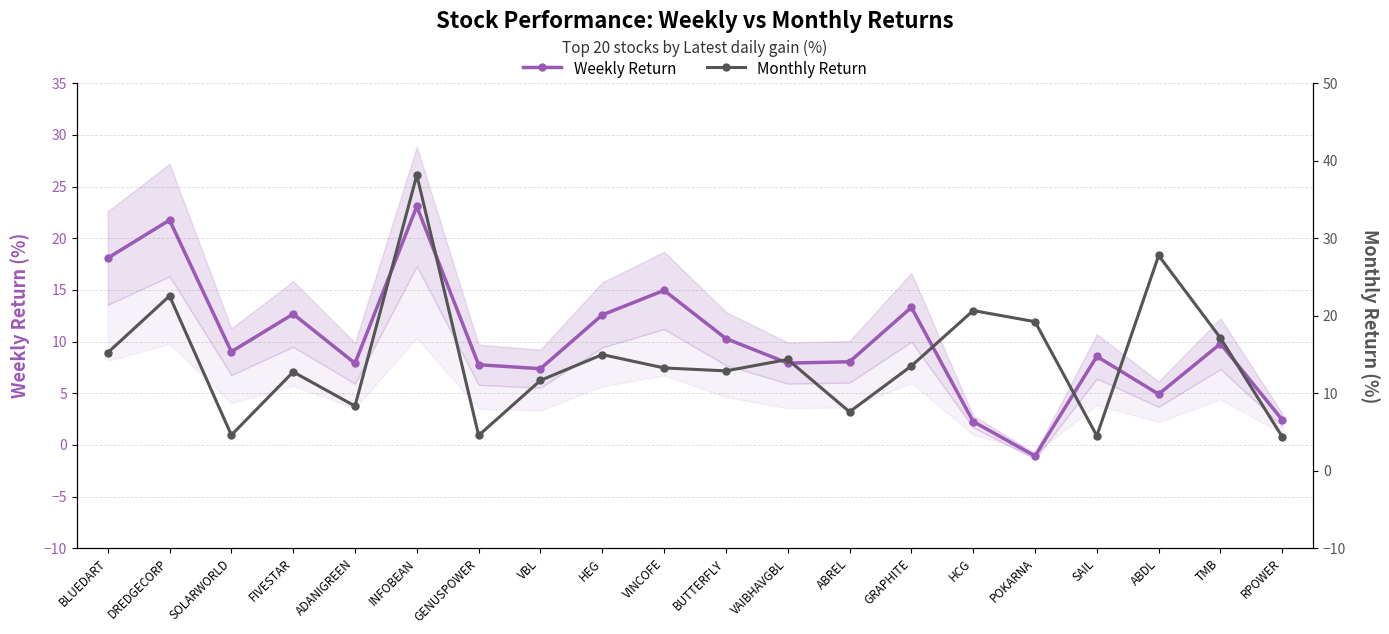

At which label does Weekly Return reach its peak?

INFOBEAN